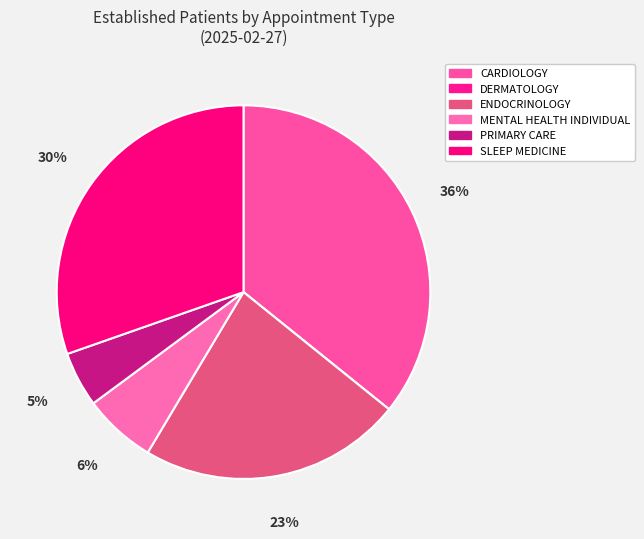

True or false: PRIMARY CARE accounts for 5% of the total.

True